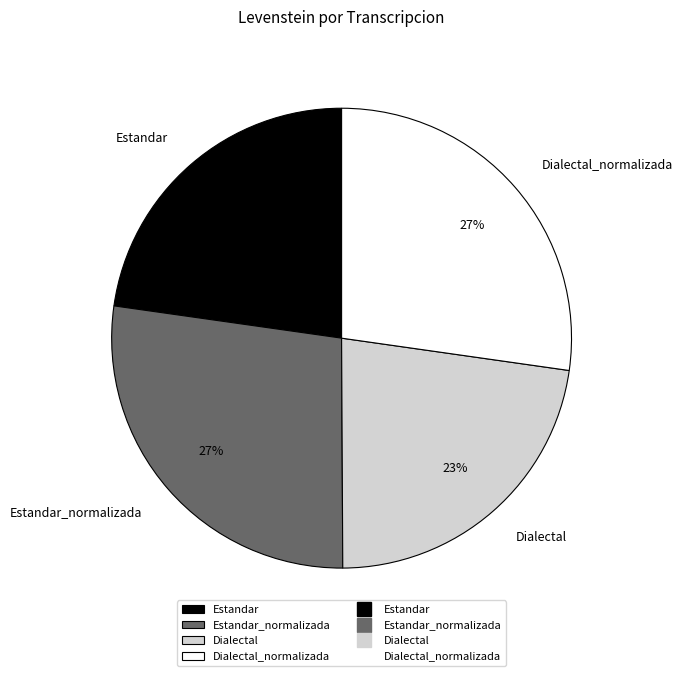

To the nearest percent, what portion does Dialectal_normalizada represent?

27%